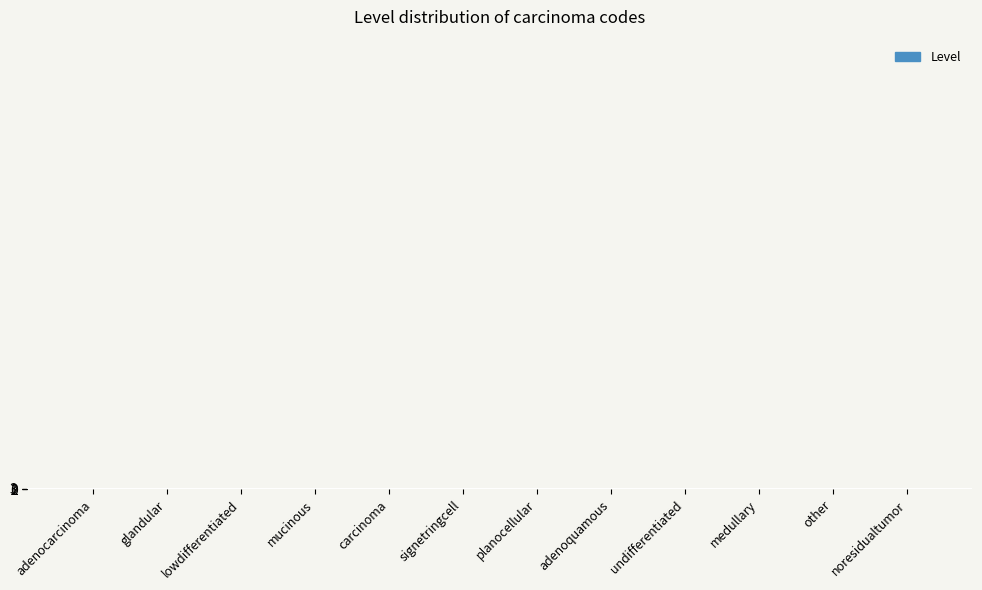

What is the sum of all values?

22